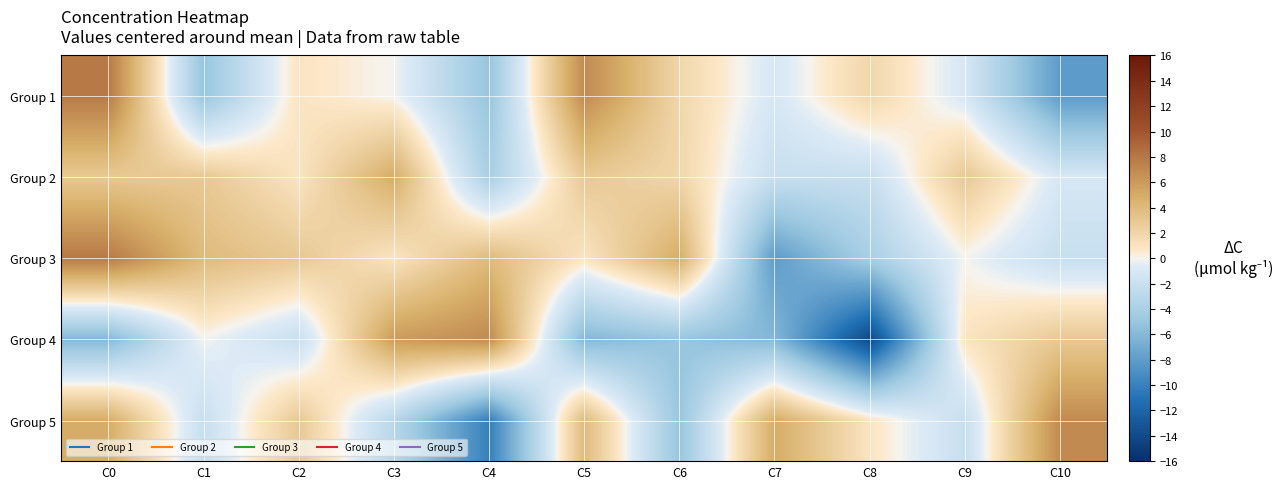

Reading left to right, what are all the values shown in this chart?

Group 1: C0=7.9	C1=-5.1	C2=0.9	C3=-0.1	C4=-5.1	C5=6.9	C6=1.9	C7=-1.1	C8=1.9	C9=-1.1	C10=-8.1
Group 2: C0=2.9	C1=2.9	C2=0.9	C3=4.9	C4=-4.1	C5=2.9	C6=1.9	C7=-2.1	C8=-2.1	C9=2.9	C10=-1.1
Group 3: C0=7.9	C1=3.9	C2=2.9	C3=0.9	C4=3.9	C5=0.9	C6=4.9	C7=-8.1	C8=-4.1	C9=-0.1	C10=-2.1
Group 4: C0=-6.1	C1=-0.1	C2=-2.1	C3=5.9	C4=6.9	C5=-6.1	C6=-5.1	C7=-6.1	C8=-14.1	C9=0.9	C10=2.9
Group 5: C0=4.9	C1=-2.1	C2=2.9	C3=-3.1	C4=-10.1	C5=3.9	C6=-5.1	C7=4.9	C8=0.9	C9=-2.1	C10=6.9